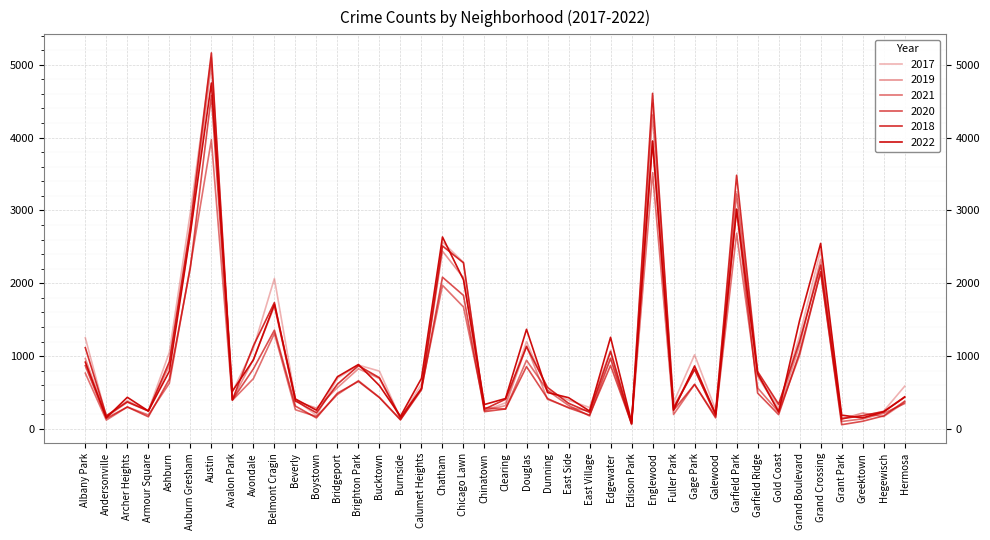

How many lines are shown in the chart?

6